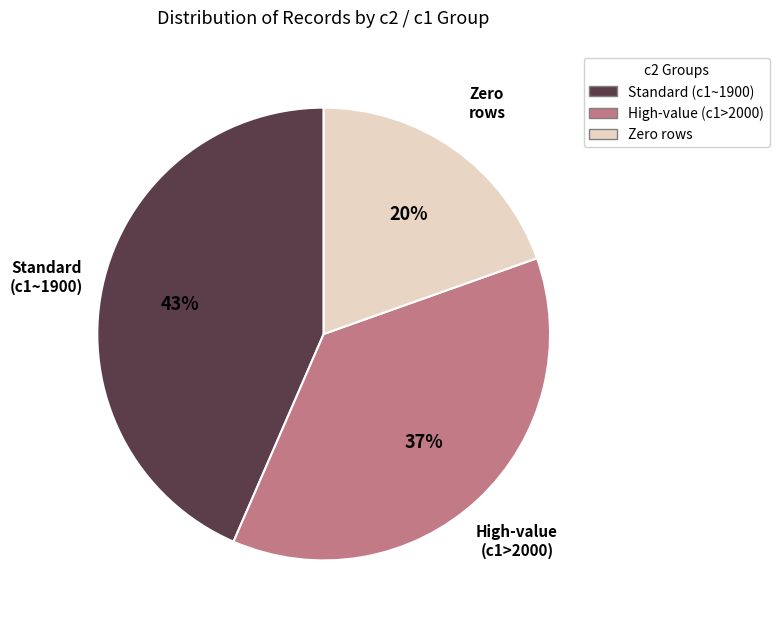

The Zero rows slice represents 20% of the pie. True or false?

True